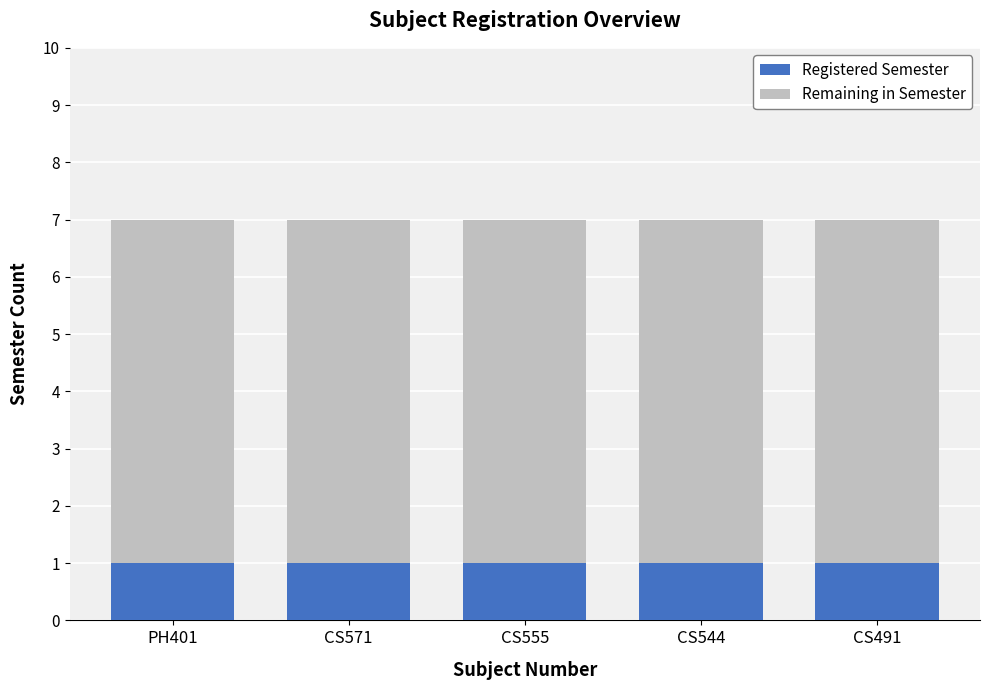

Does the chart contain any negative values?

No